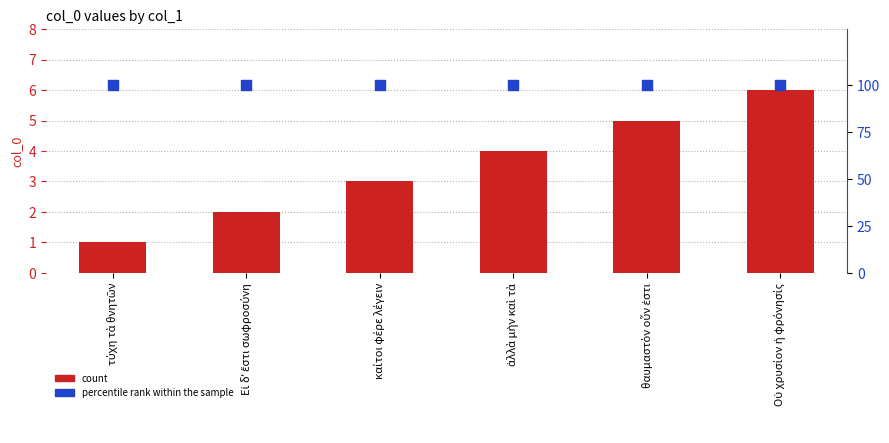

Which series contains the lowest Y value?

count